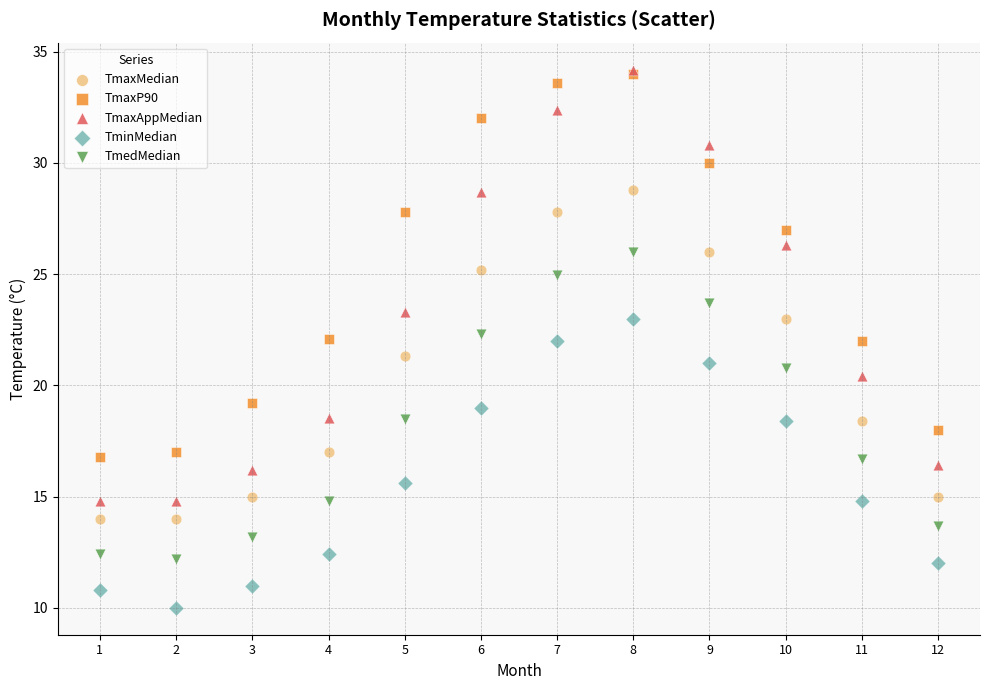

In the TmaxAppMedian series, what Y value is closest to 24?

23.3